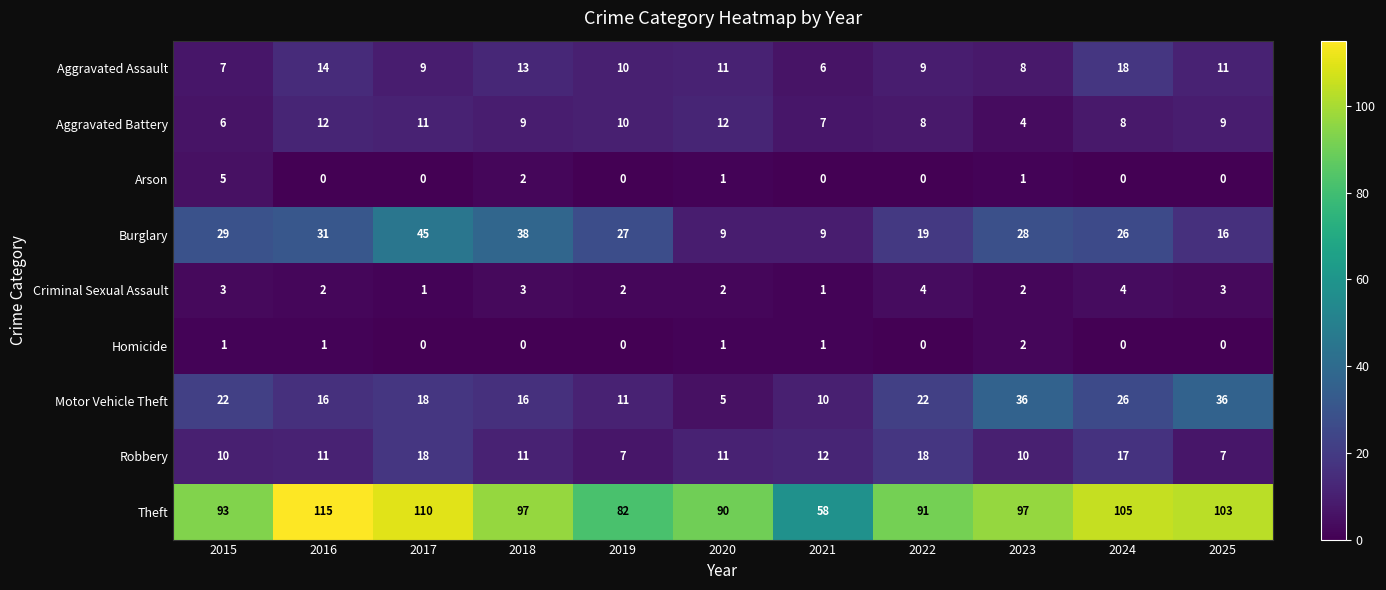

At which category does the chart reach its peak across all series?

2016